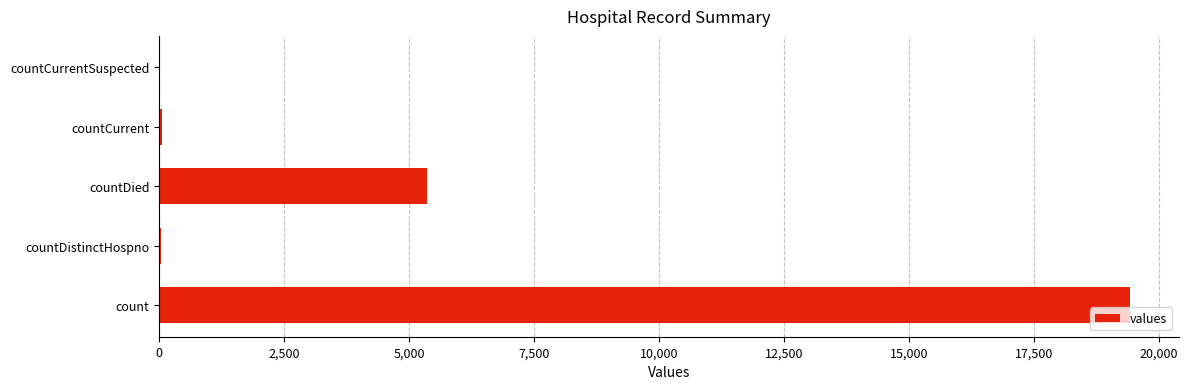

At which category does the chart reach its peak across all series?

count